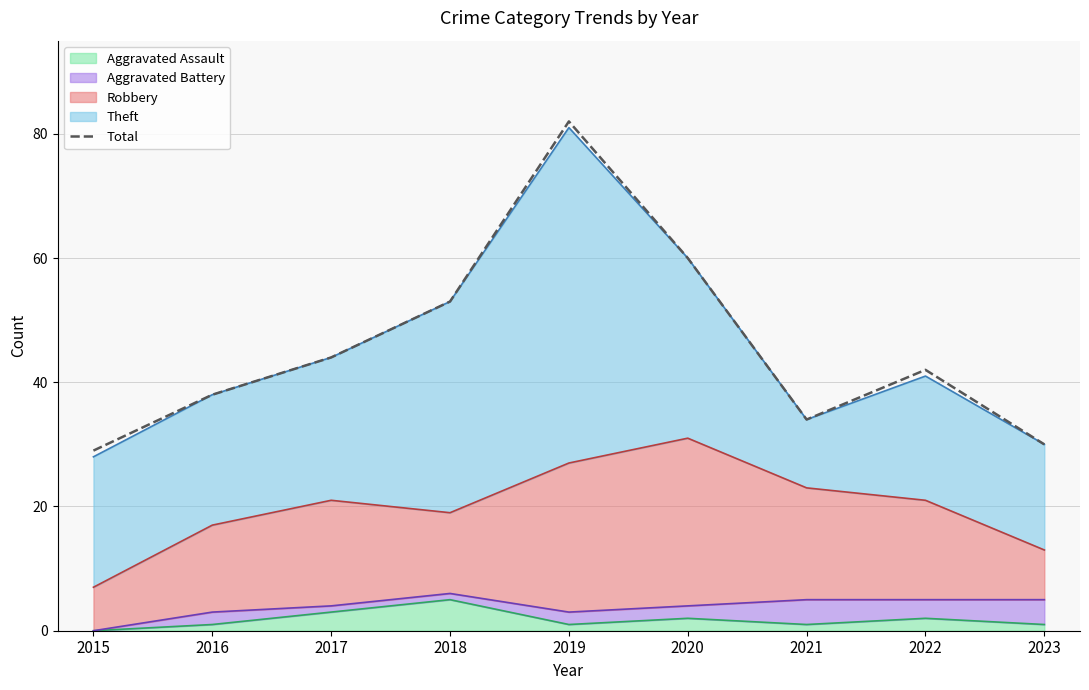

What is the sum of all values?

412